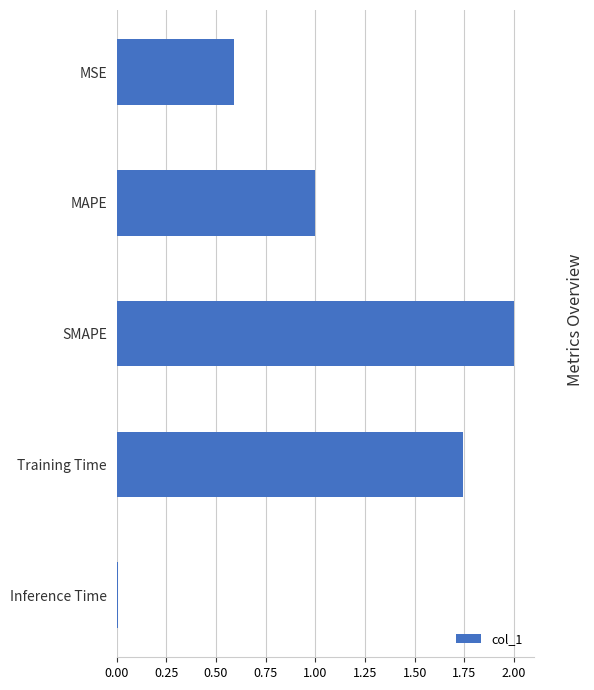

What is the approximate value at SMAPE?

2.0